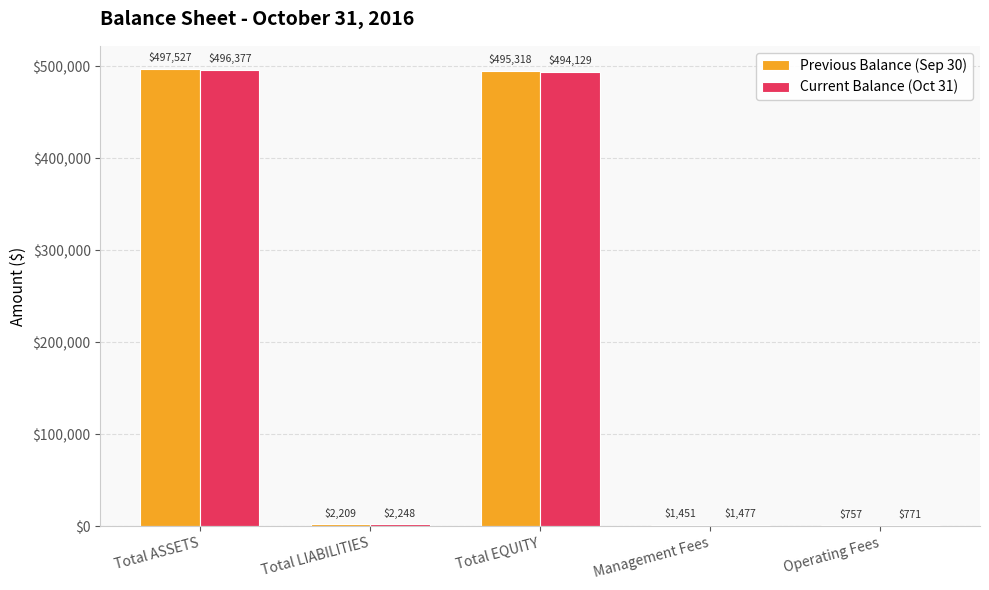

What is the difference between the Previous Balance (Sep 30) values at Operating Fees and Total LIABILITIES?

1451.3